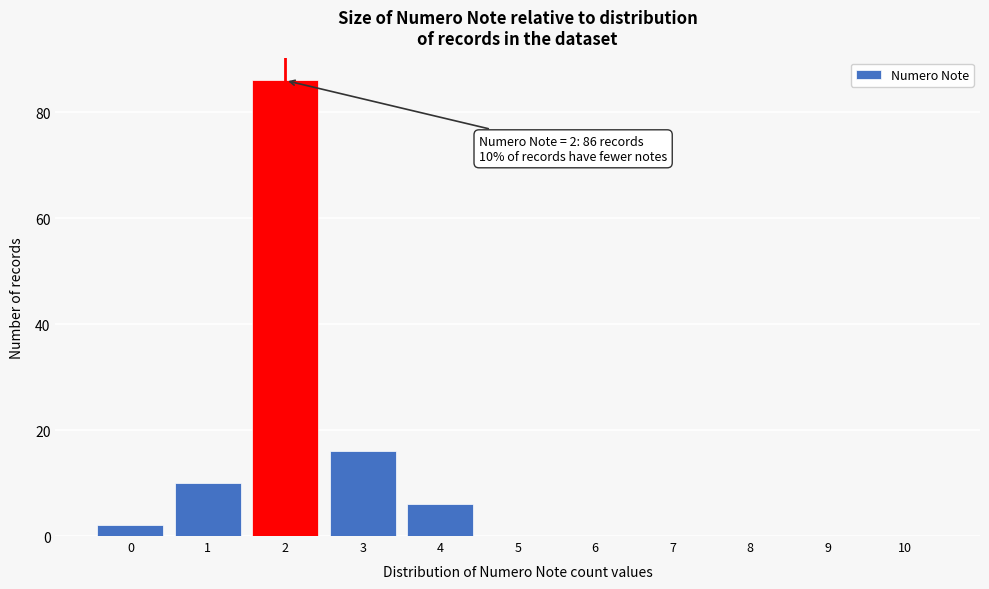

What is the change in value from 1 to 6?

-10